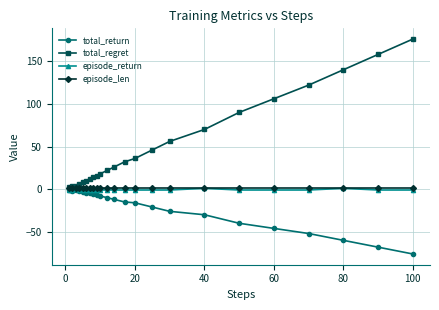

True or false: episode_return has more than 0 points higher than both neighbors.

True